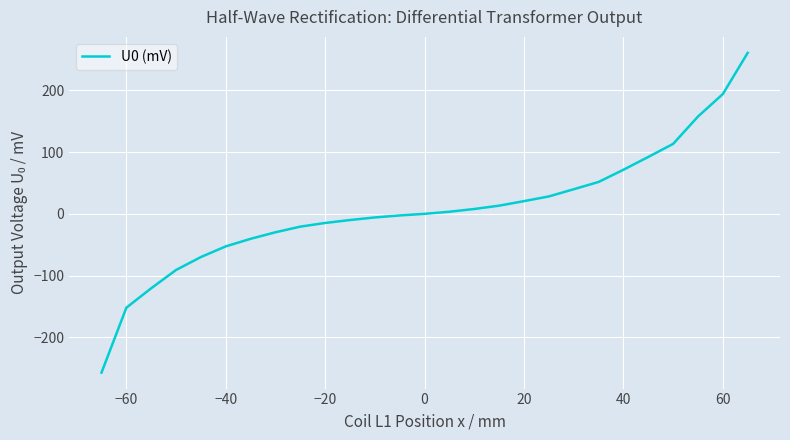

What is the difference between the maximum and minimum values?

518.4